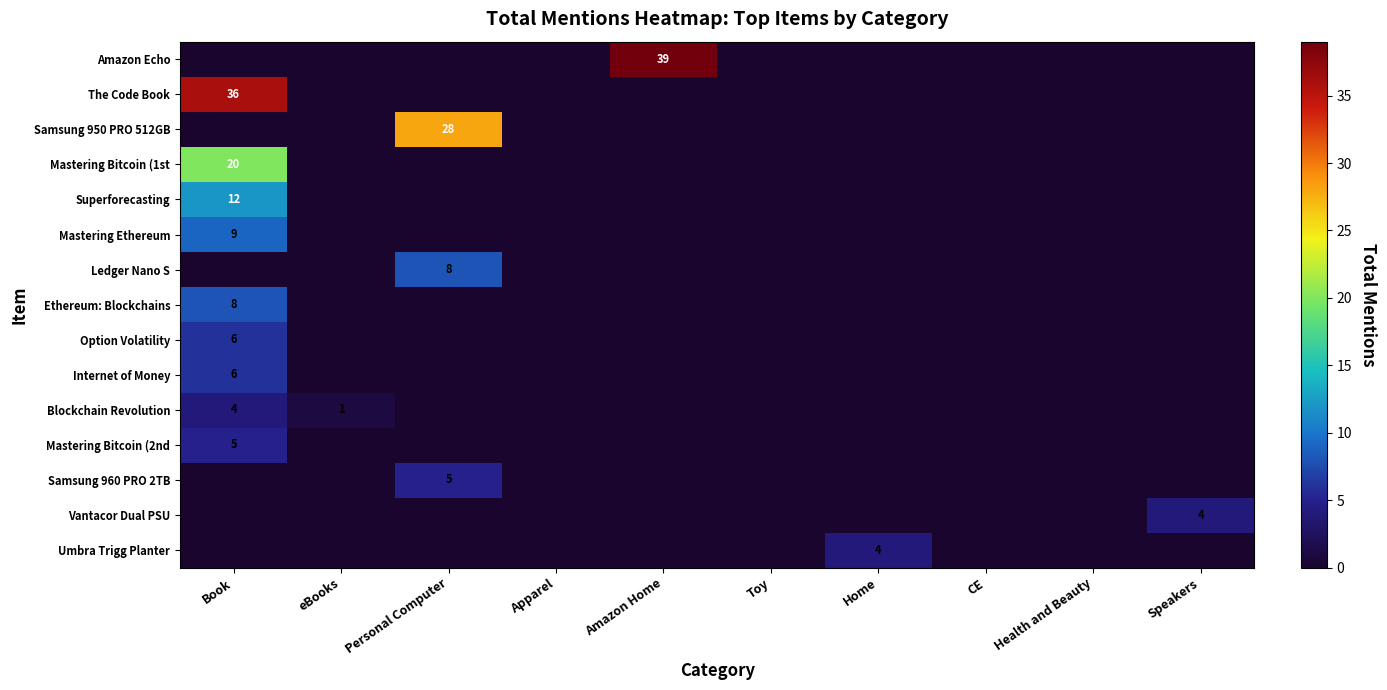

The Ledger Nano S series shows 0 at Apparel. True or false?

True